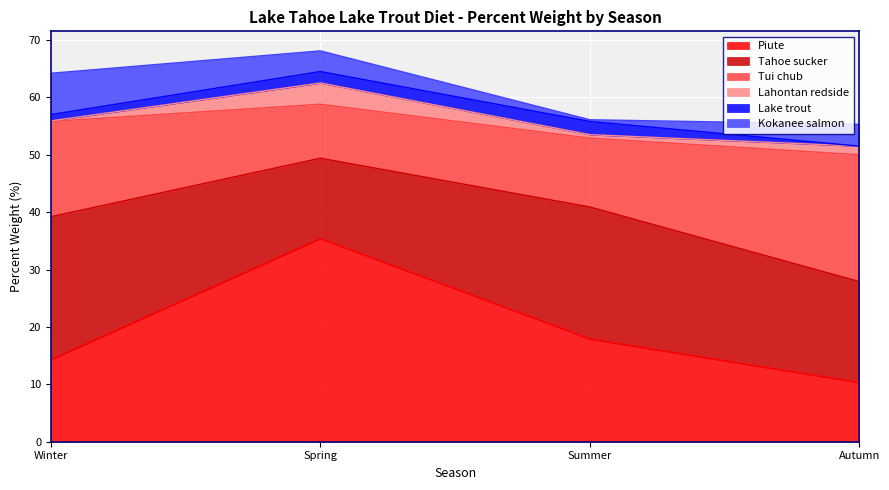

How many values in the Lake trout series are below 2?

2